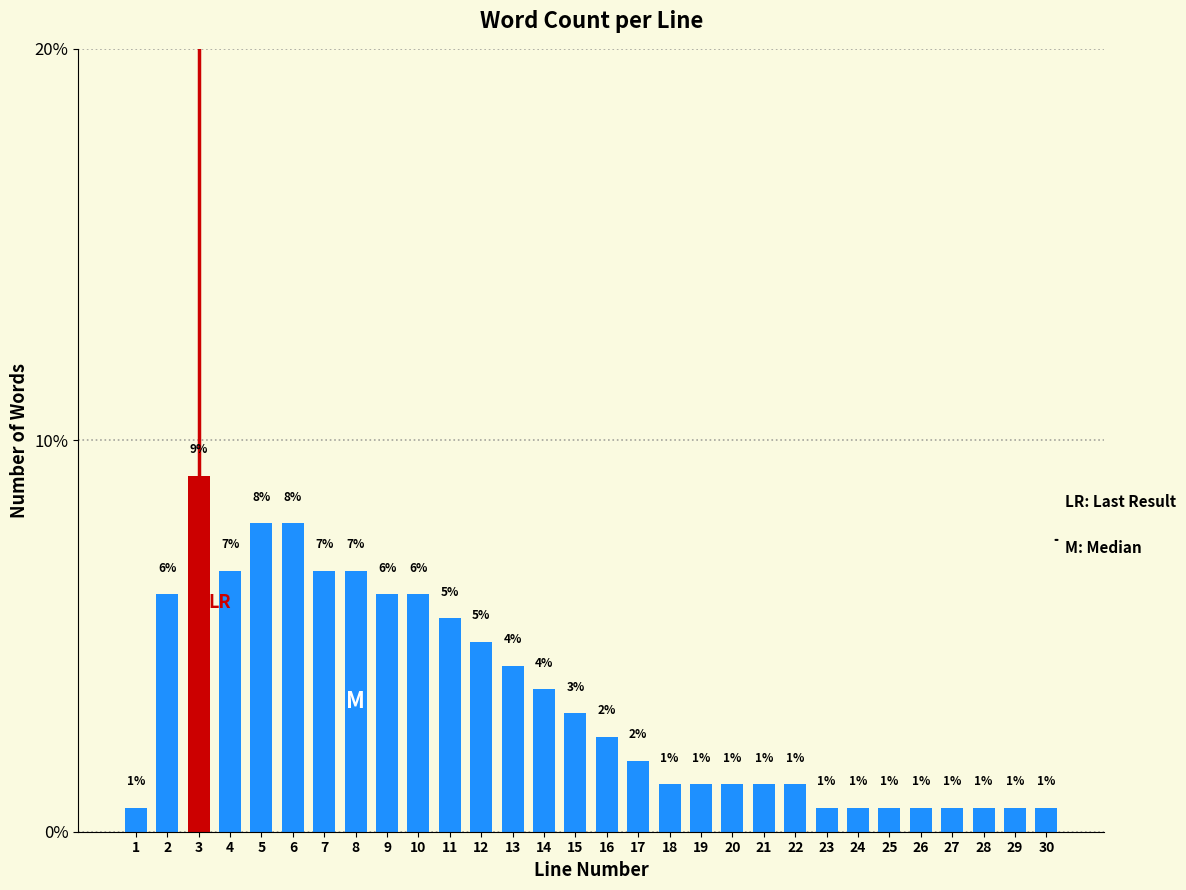

Does the chart contain any negative values?

No